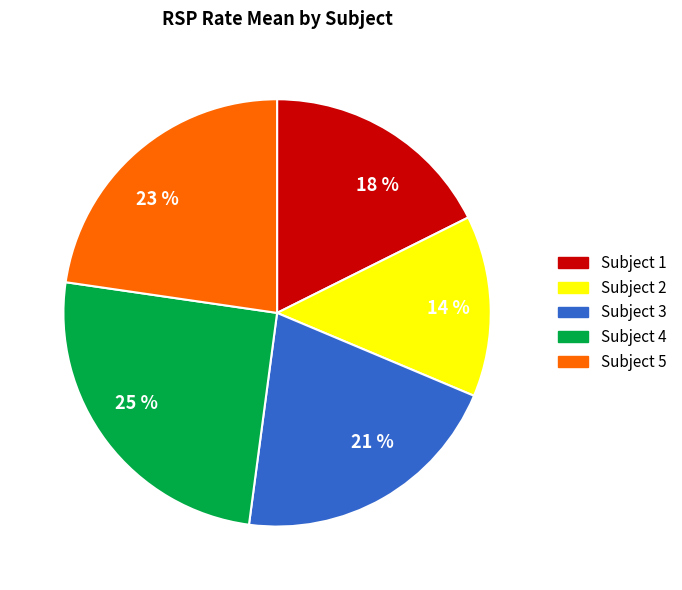

To the nearest percent, what portion does Subject 2 represent?

14%